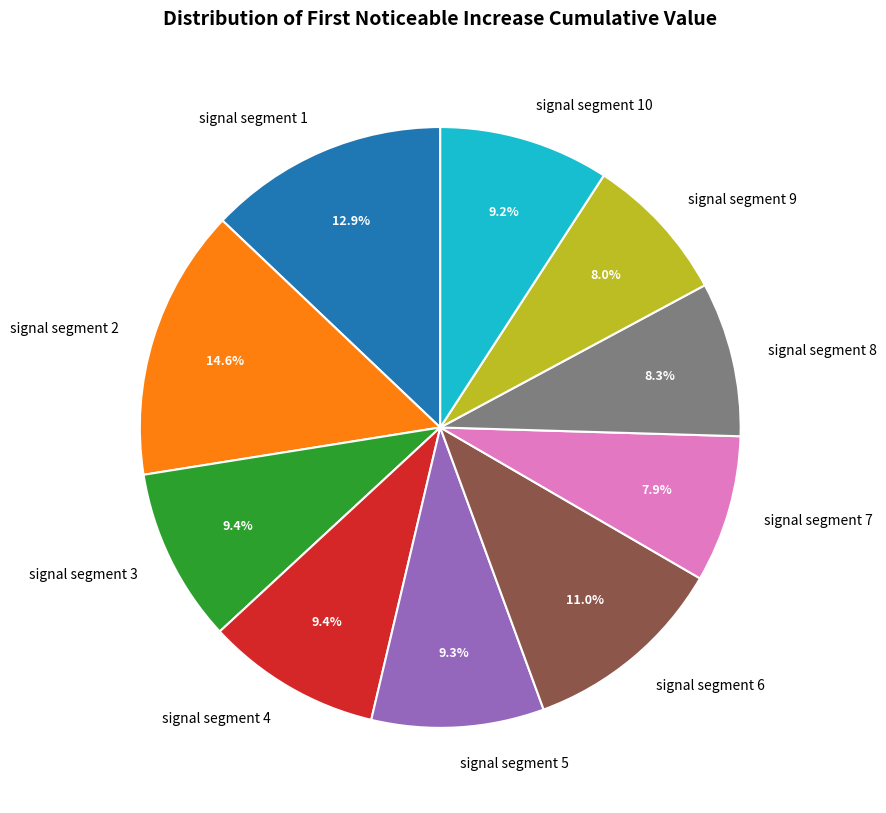

Is there any slice that represents more than half of the pie?

No